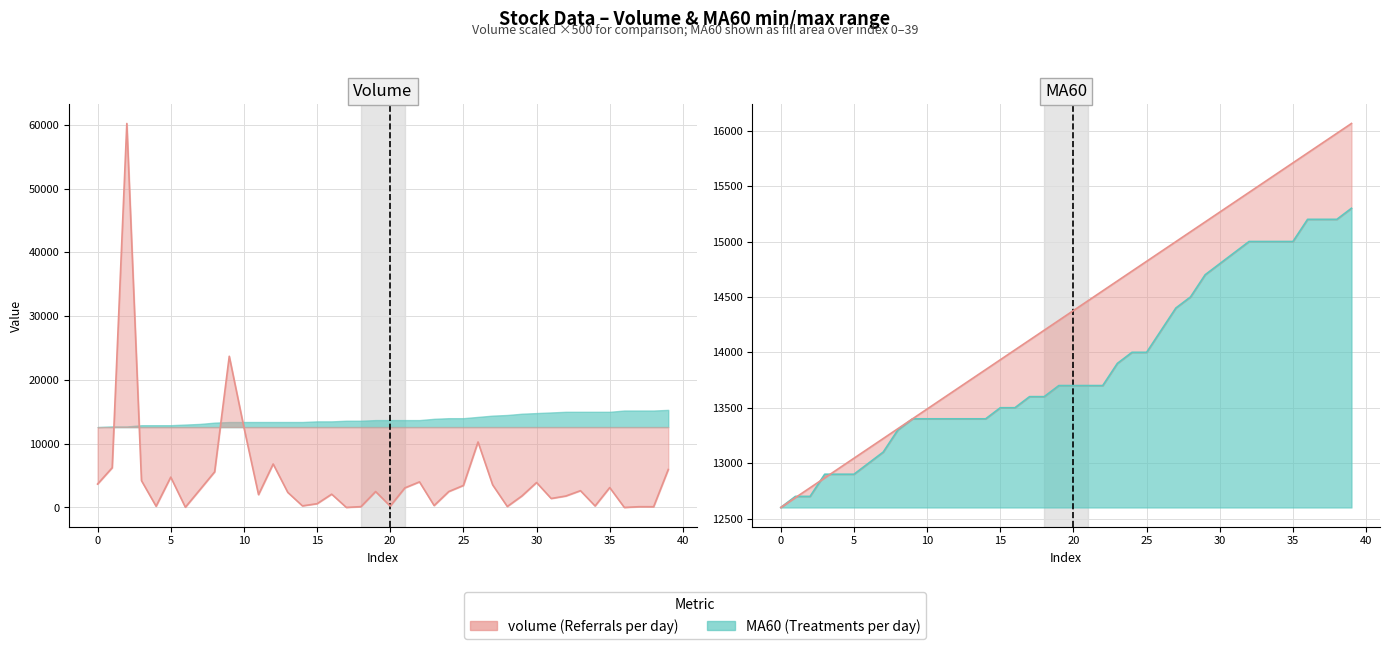

How many points are lower than both their immediate neighbors (excluding endpoints)?

12